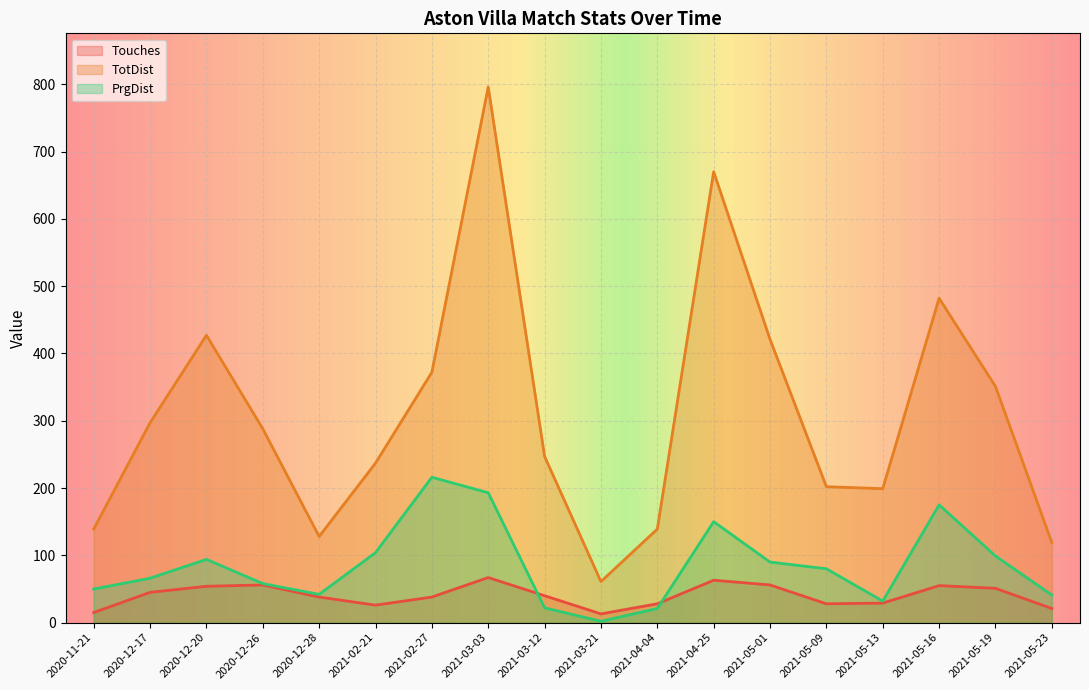

In PrgDist, how many points are higher than both neighbors (excluding endpoints)?

4